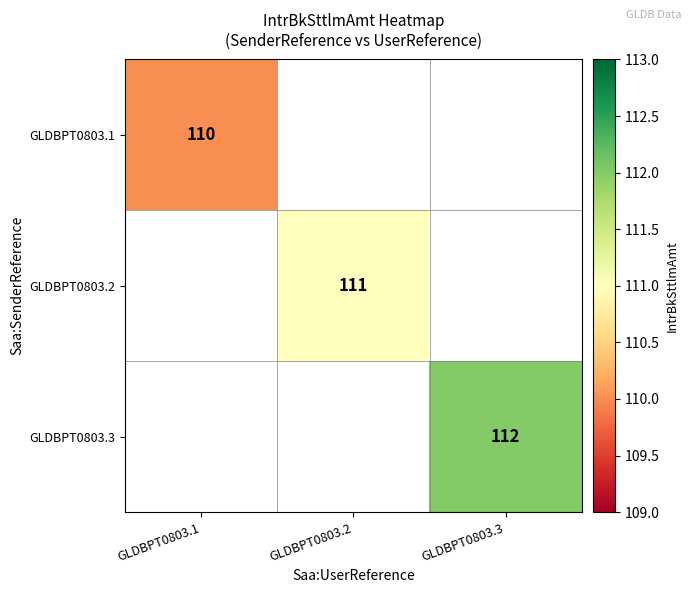

Is it true that GLDBPT0803.2 equals 59 at GLDBPT0803.2?

False